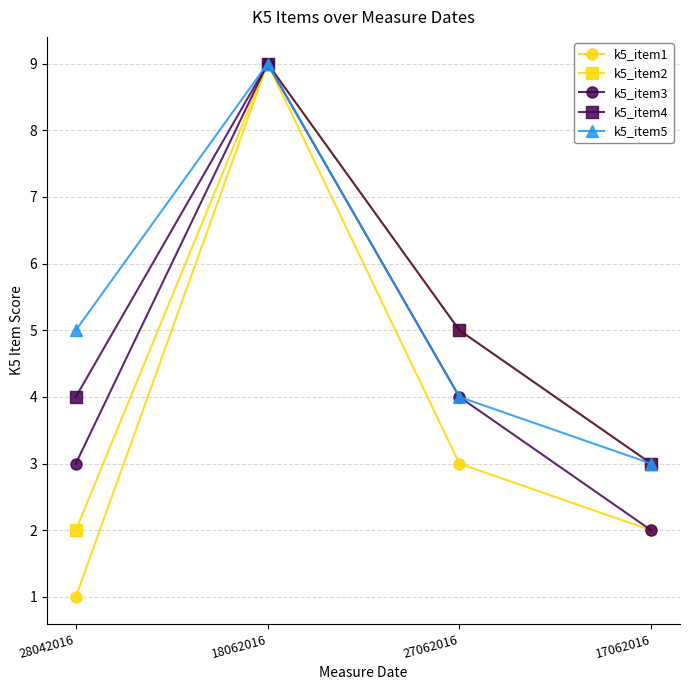

What position from the left is 28042016?

1